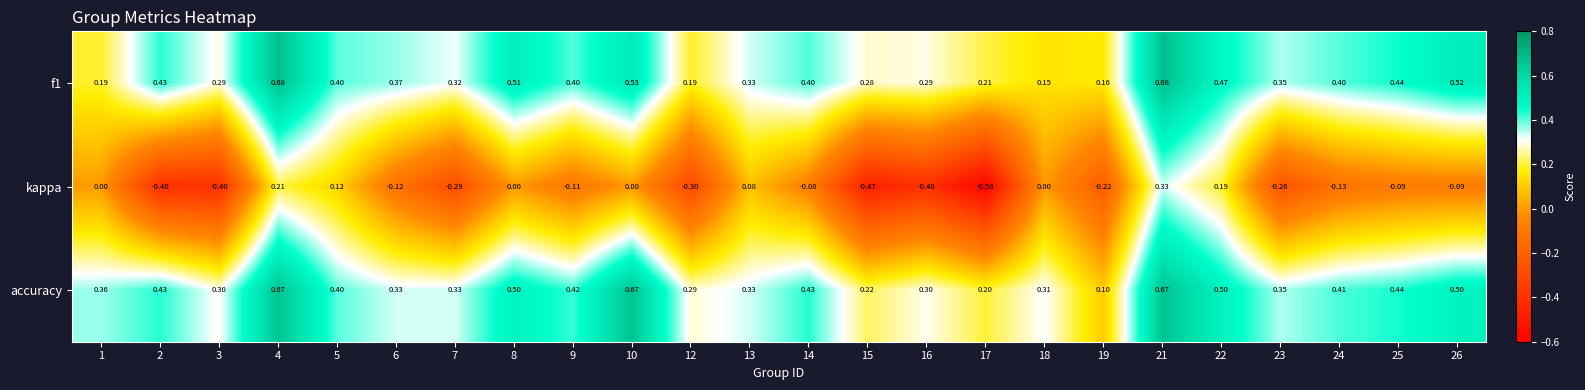

Which series has the largest total across all categories?

accuracy